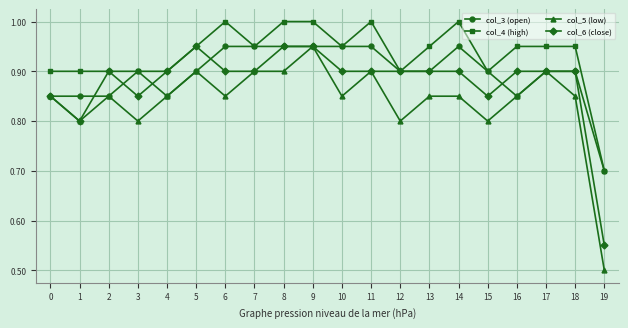

Which series has the largest total across all categories?

col_4 (high)